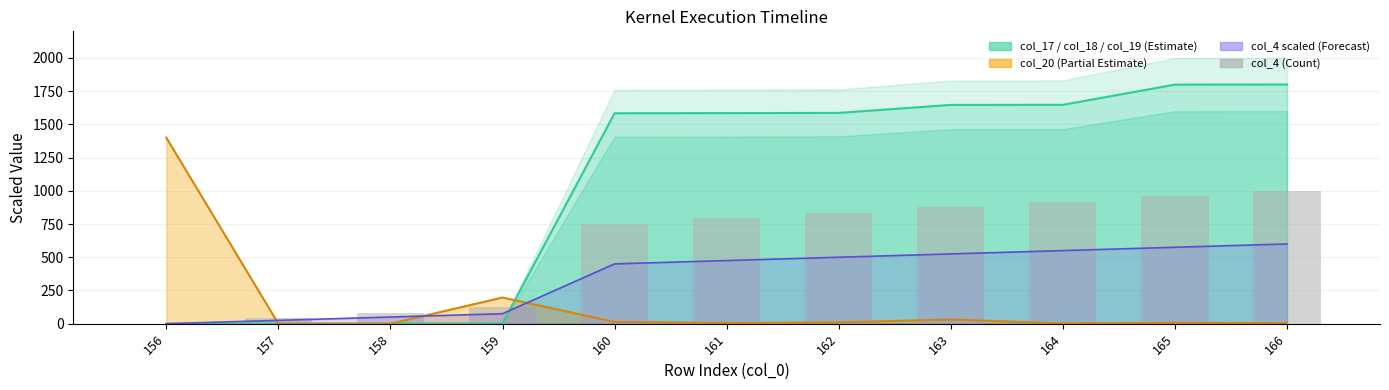

At which label is col_4 (scaled) closest to 300?

160